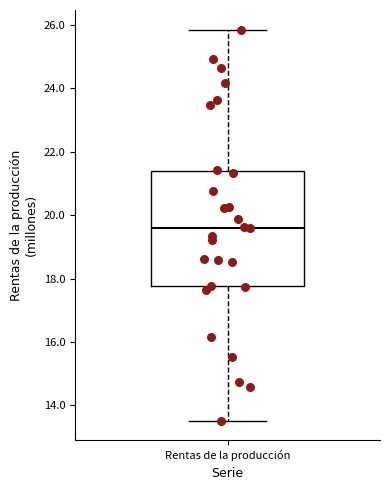

Transcribe this box plot: give where the median line is, the range the box spans, and where the two whiskers end, as read against the y-axis. The values are not printed on the chart, so give them approximately, as read against the axis.

median 19.6, box 17.8 to 21.4, whiskers 13.6 to 25.8